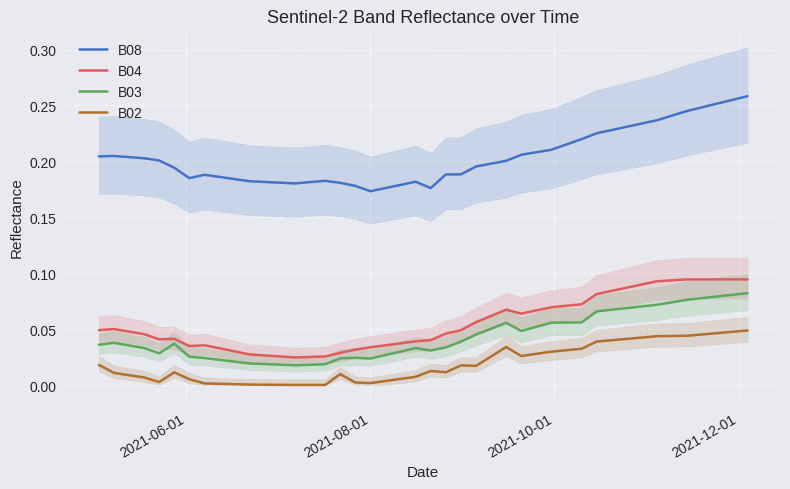

What is the minimum value for B08?

0.2